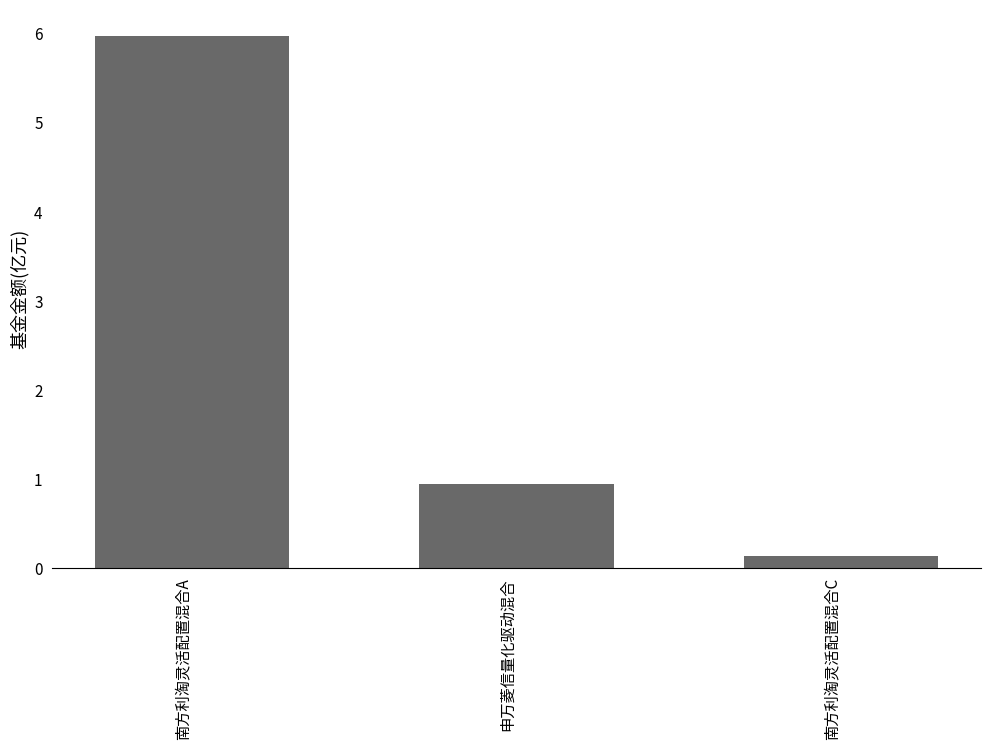

Reading right to left, extract all data points from this chart.

南方利淘灵活配置混合C=0.1	申万菱信量化驱动混合=0.9	南方利淘灵活配置混合A=6.0